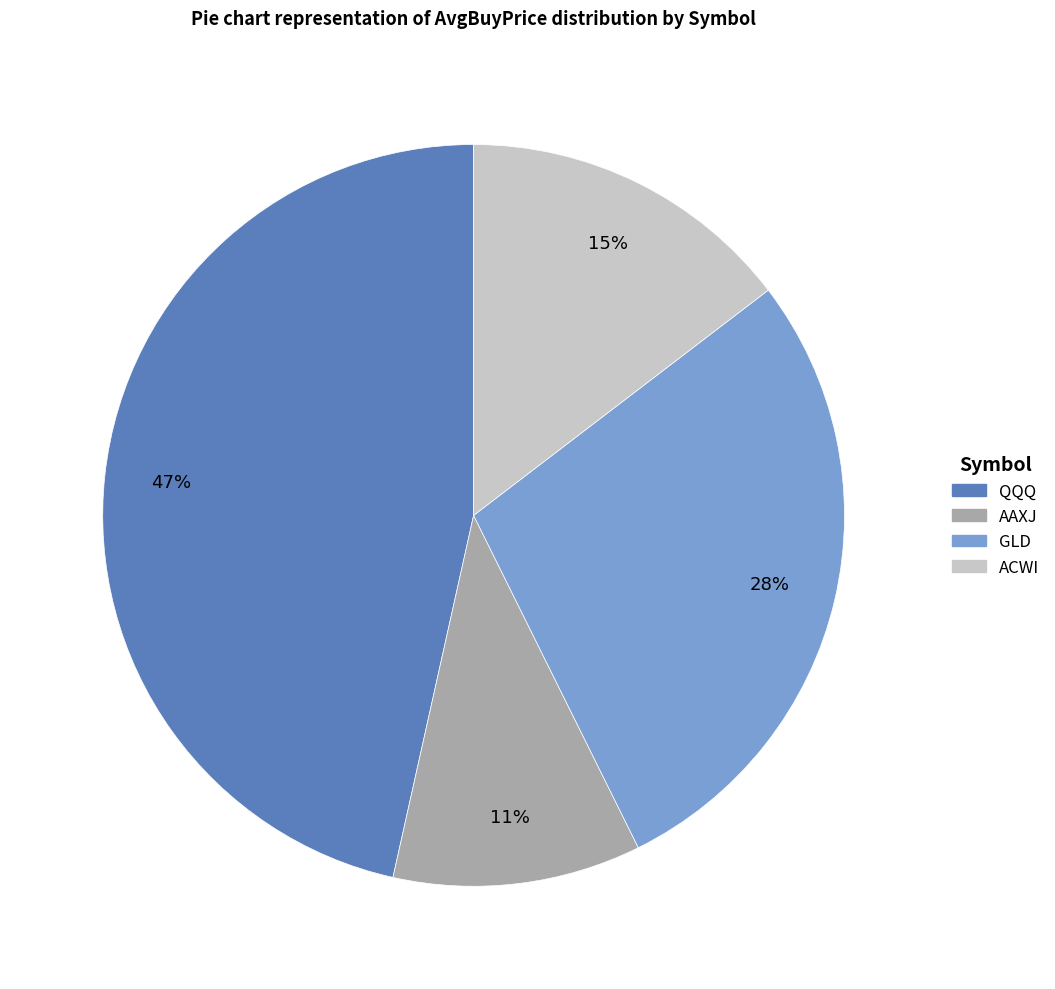

Which category has the biggest portion of the pie?

QQQ